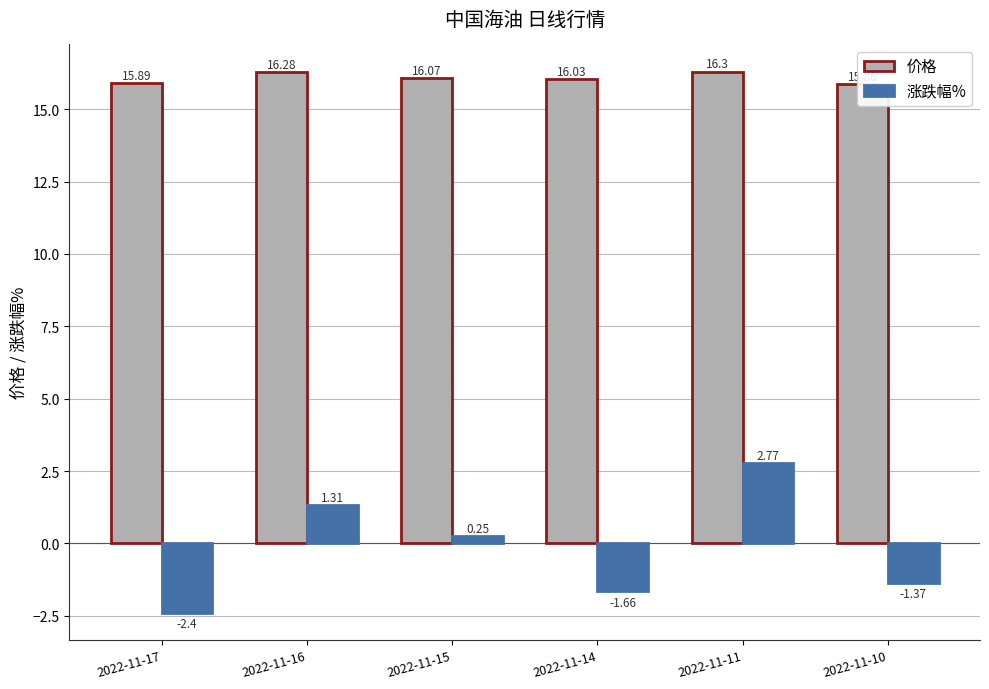

How many bars are there in total?

12